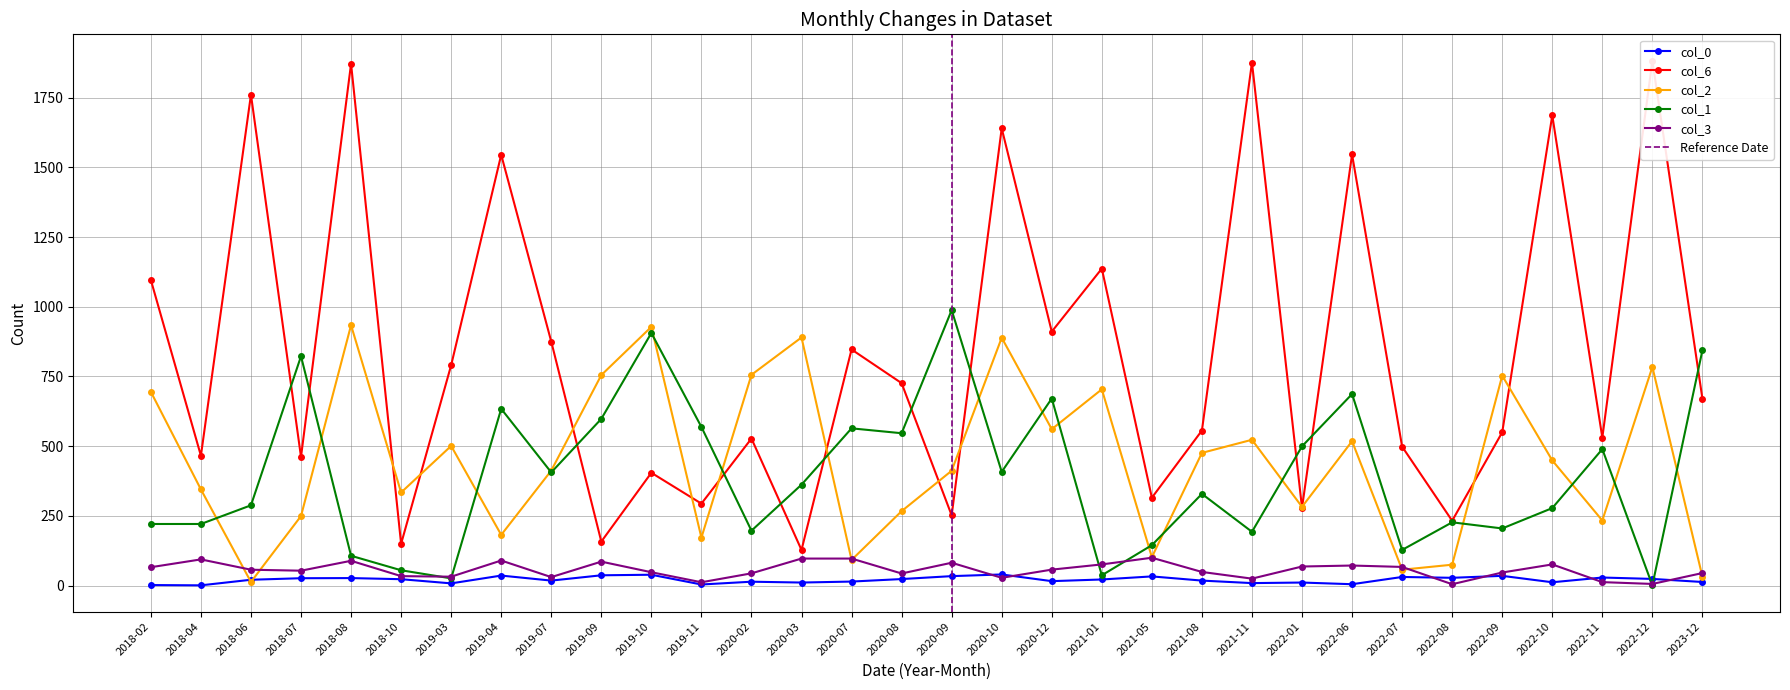

Does the chart have visible grid lines?

Yes